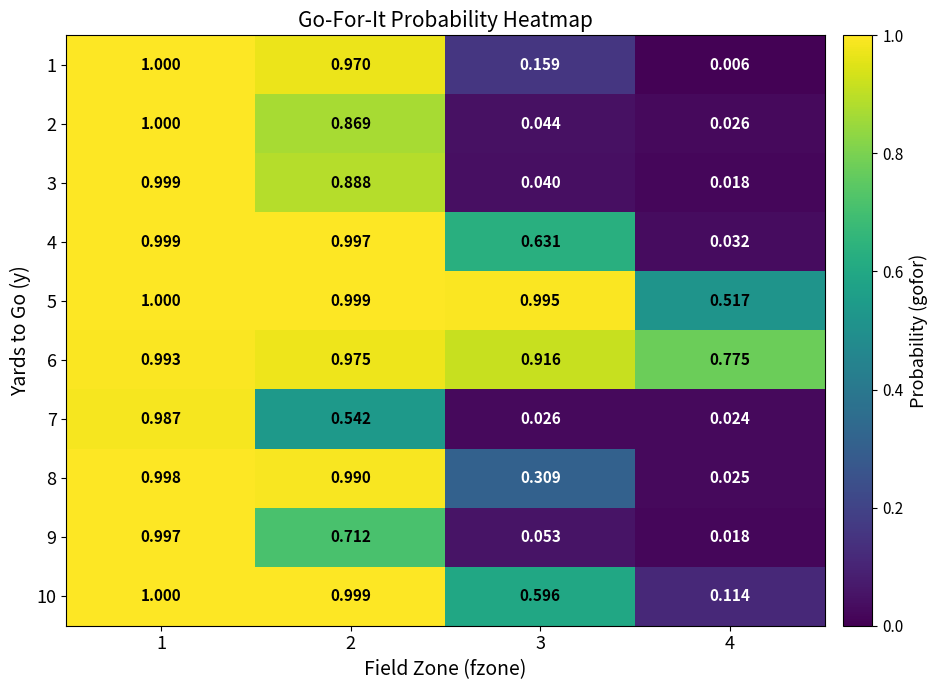

Count the number of categories in the chart.

4